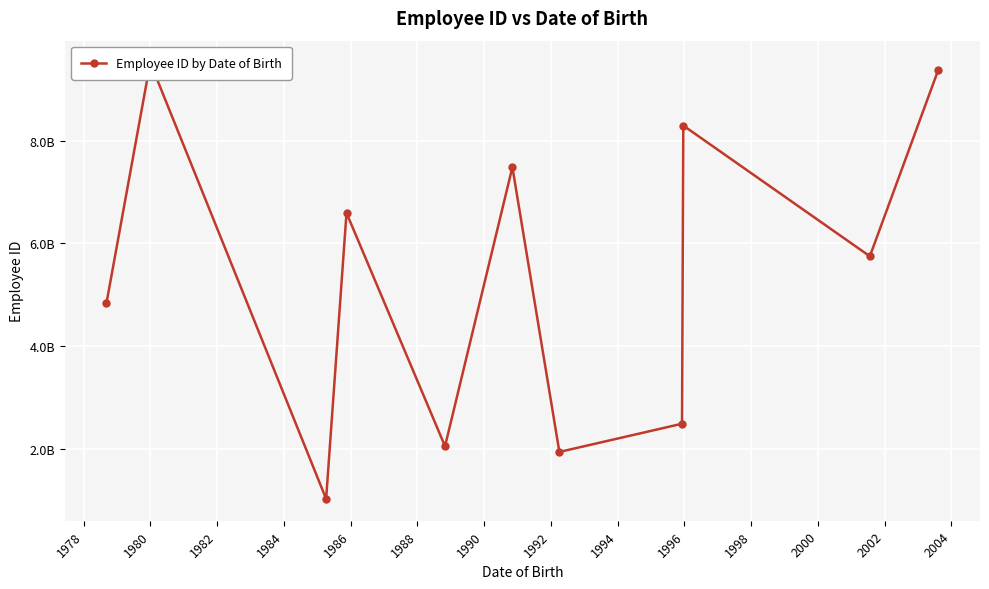

Is this an area chart (filled region under the line)?

No